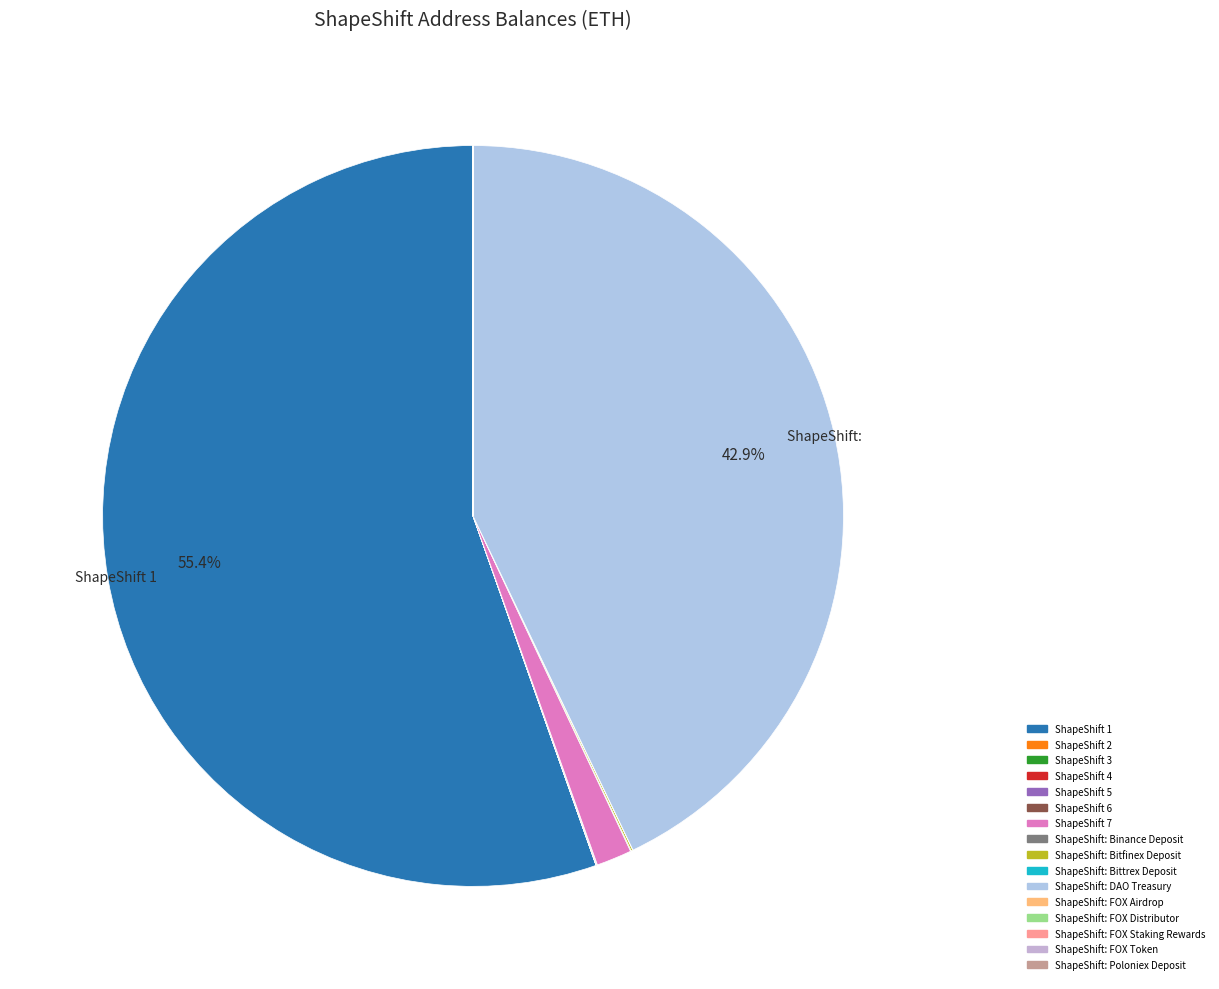

What is the smallest slice in the pie chart?

ShapeShift 2